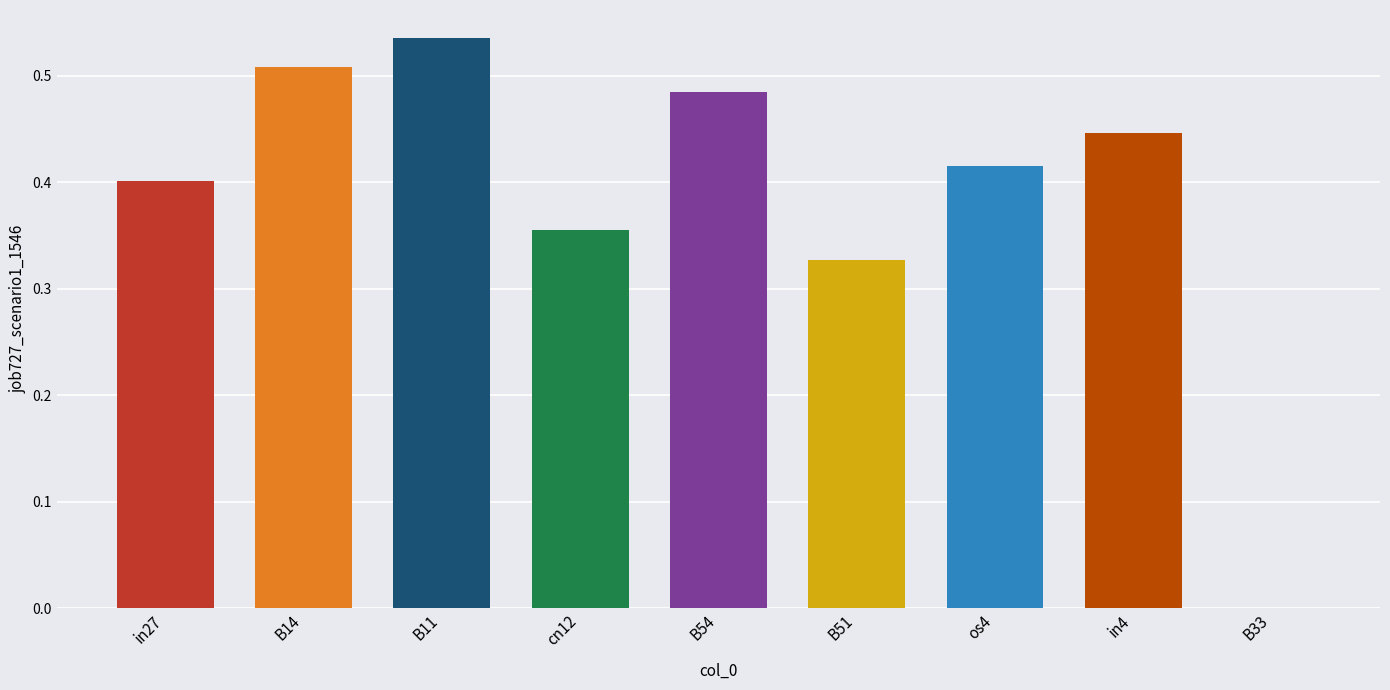

True or false: the data shows 0.4 at cn12.

True